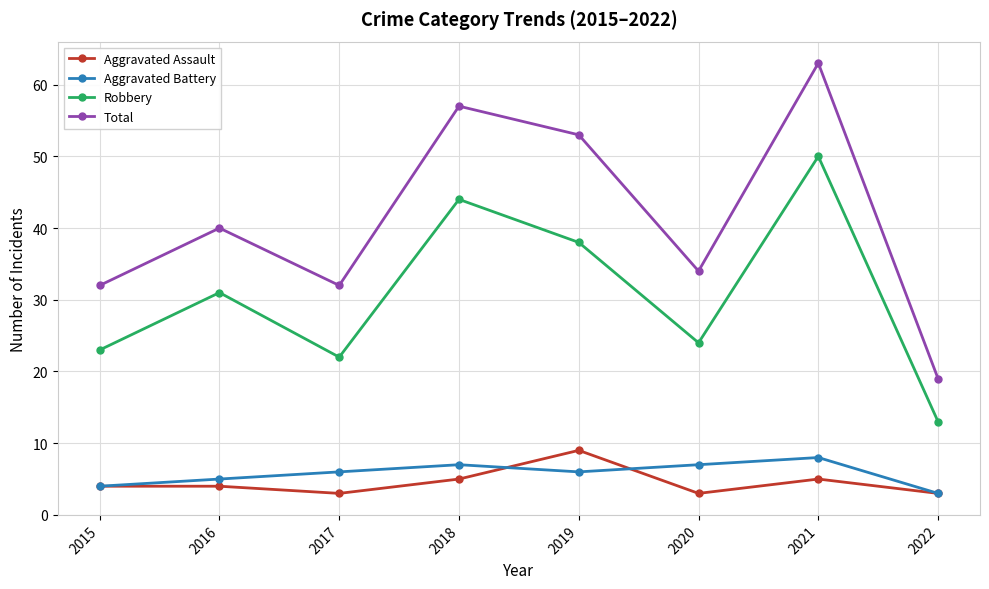

True or false: Total and Aggravated Assault intersect in this chart.

False